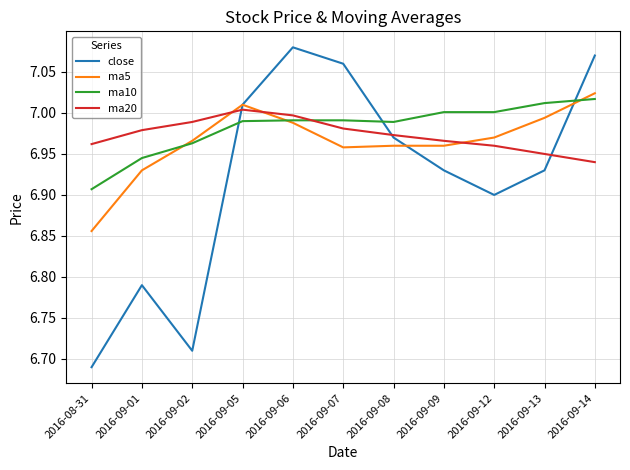

Which series has the largest range (max minus min)?

close